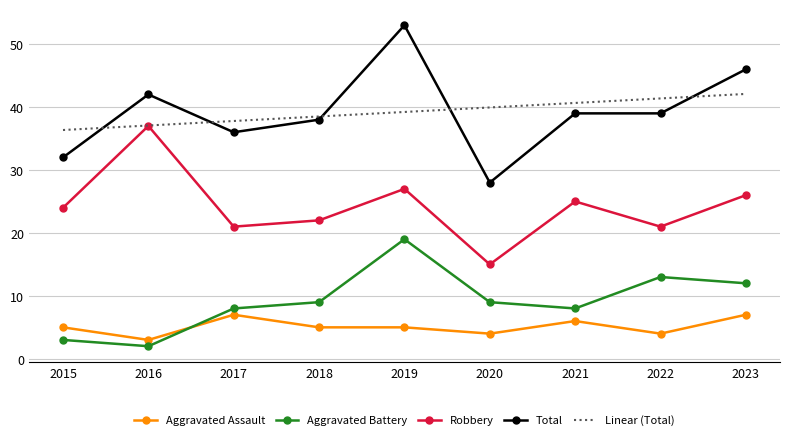

Reading right to left, what are all the values shown in this chart?

Aggravated Assault: 7.0	4.0	6.0	4.0	5.0	5.0	7.0	3.0	5.0
Aggravated Battery: 12.0	13.0	8.0	9.0	19.0	9.0	8.0	2.0	3.0
Robbery: 26.0	21.0	25.0	15.0	27.0	22.0	21.0	37.0	24.0
Total: 46.0	39.0	39.0	28.0	53.0	38.0	36.0	42.0	32.0
Linear (Total): 42.1	41.4	40.7	39.9	39.2	38.5	37.8	37.1	36.4